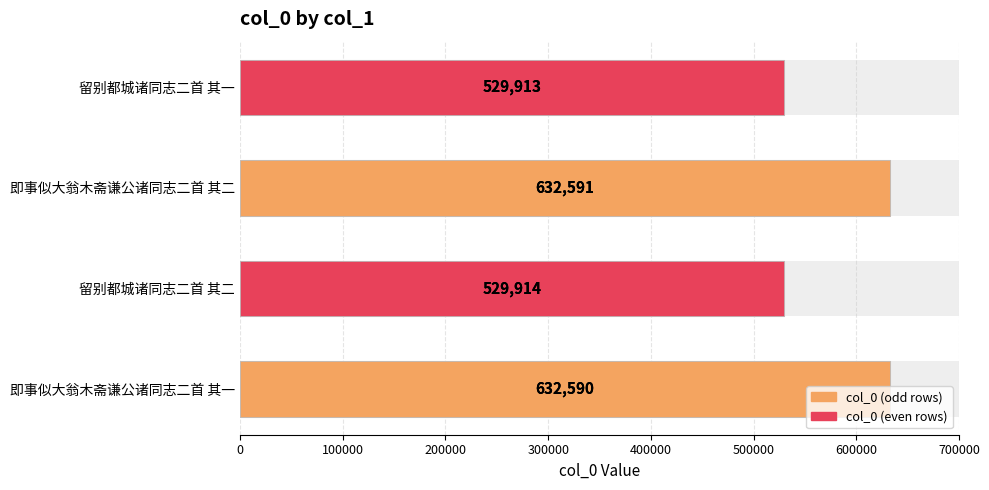

What is the sum of all values?

2325008